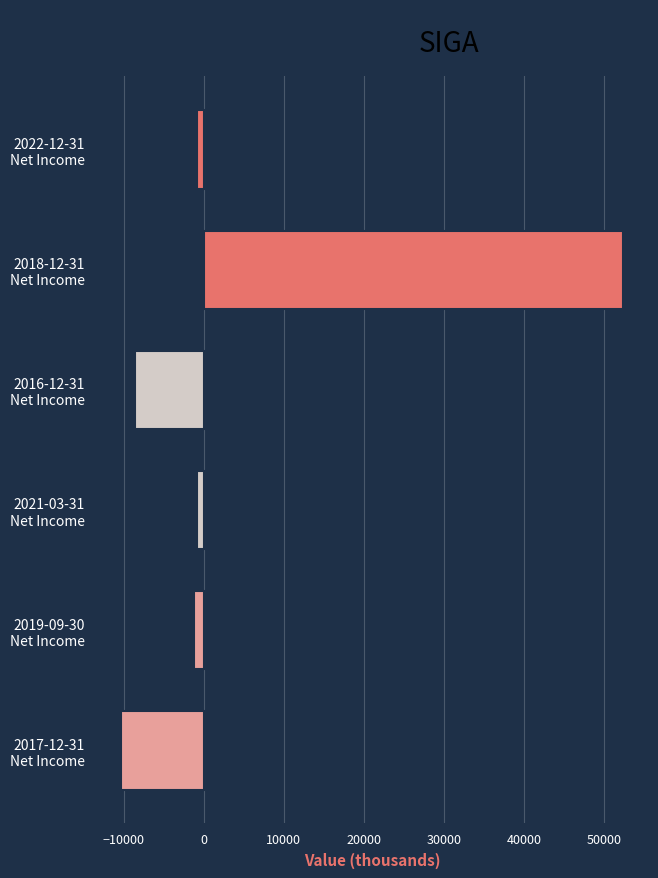

What is the maximum value shown in the chart?

52400